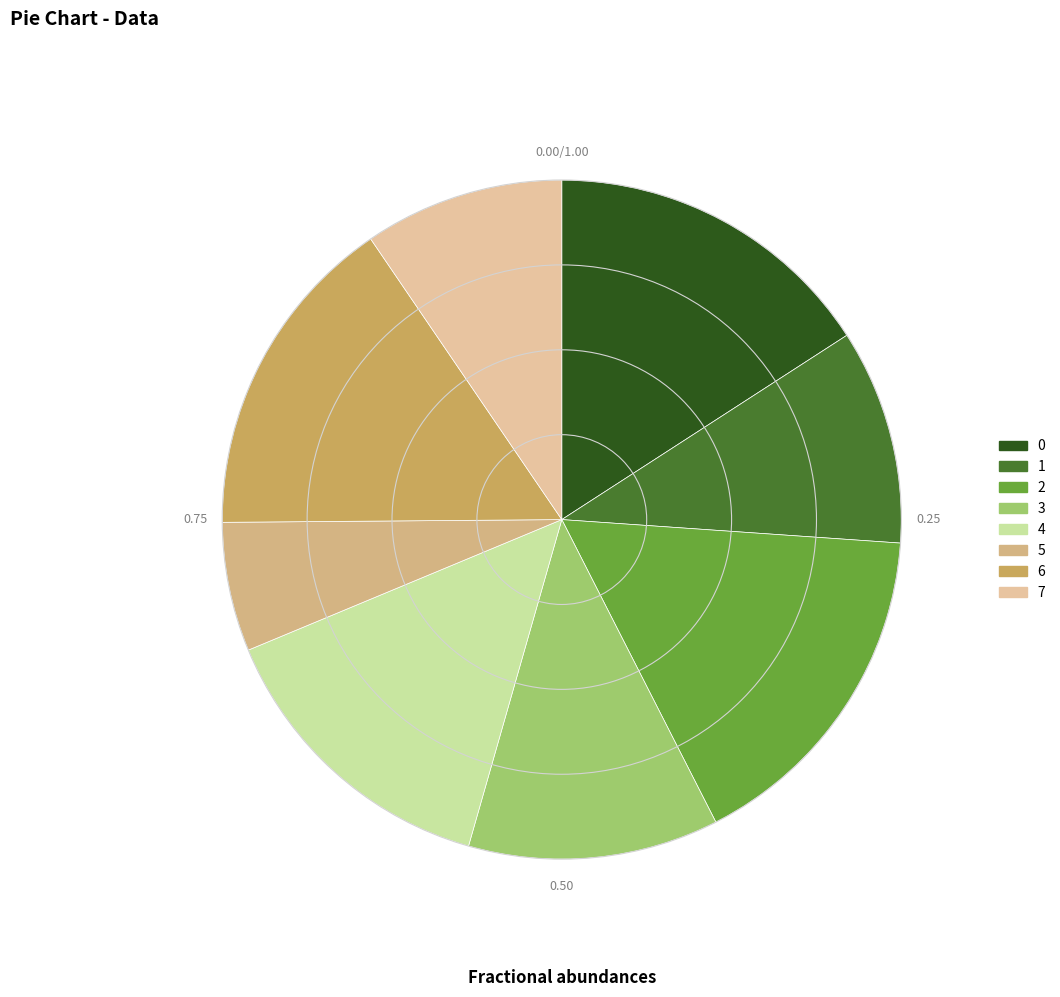

True or false: 4 accounts for 20% of the total.

False